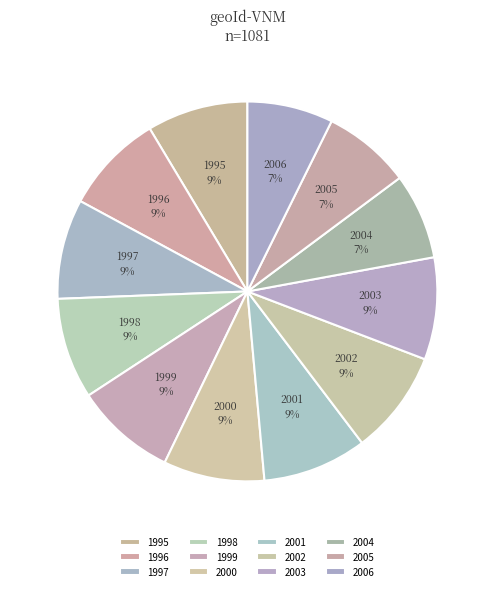

How many segments does this pie chart have?

12